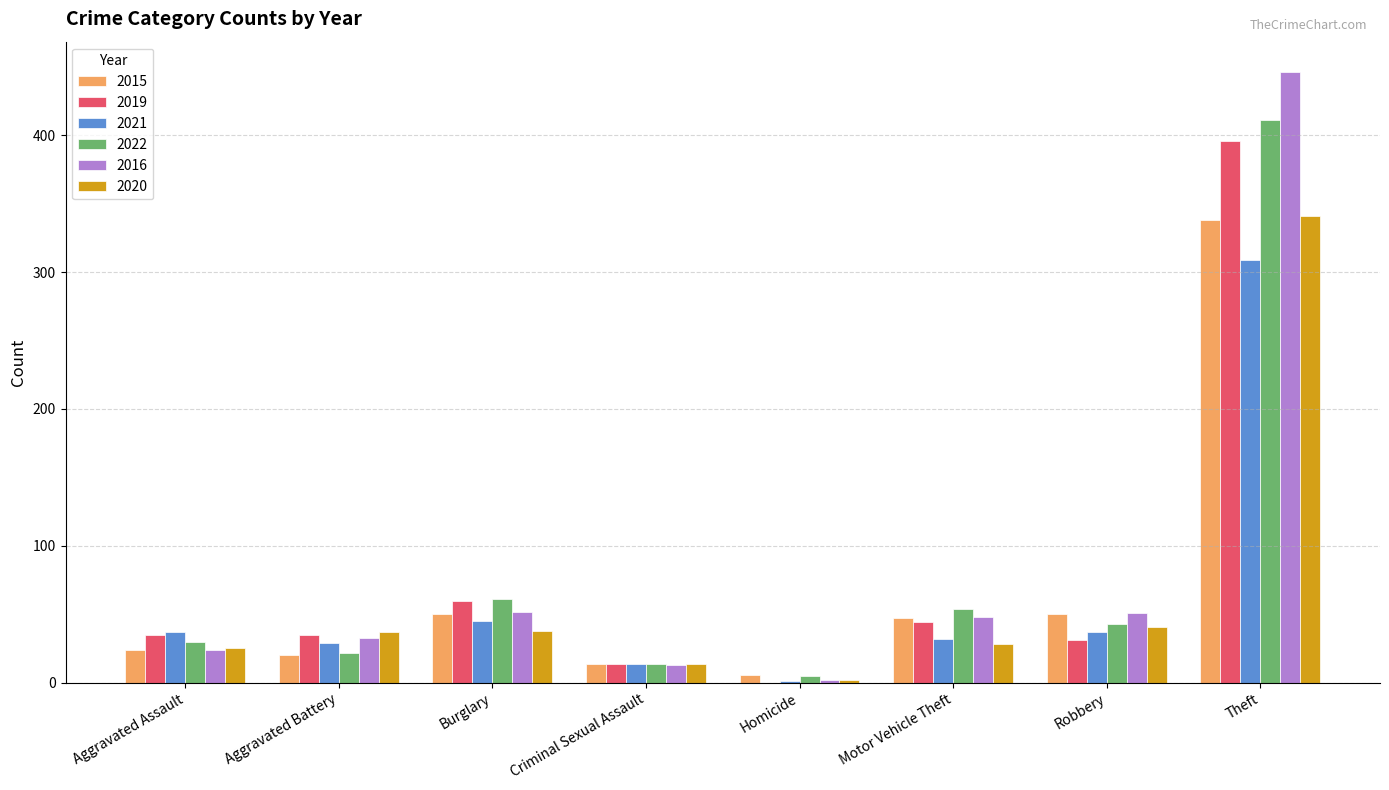

Which category has the highest value across all series?

Theft